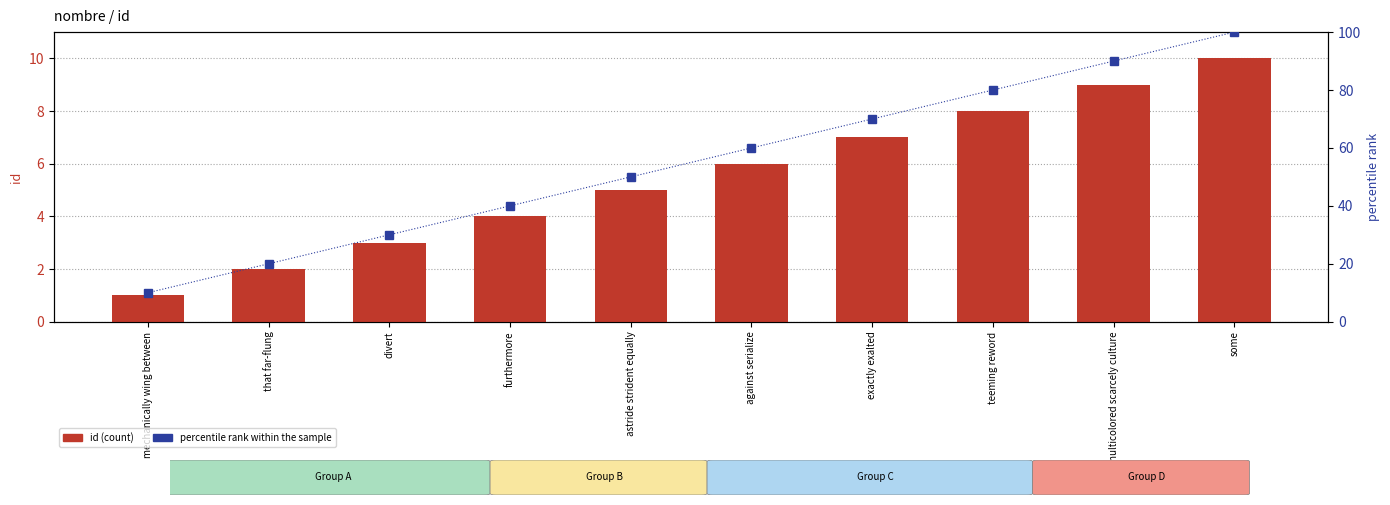

Reading right to left, list all the values displayed in this chart.

id: 10	9	8	7	6	5	4	3	2	1
percentile rank within the sample: 100	90	80	70	60	50	40	30	20	10